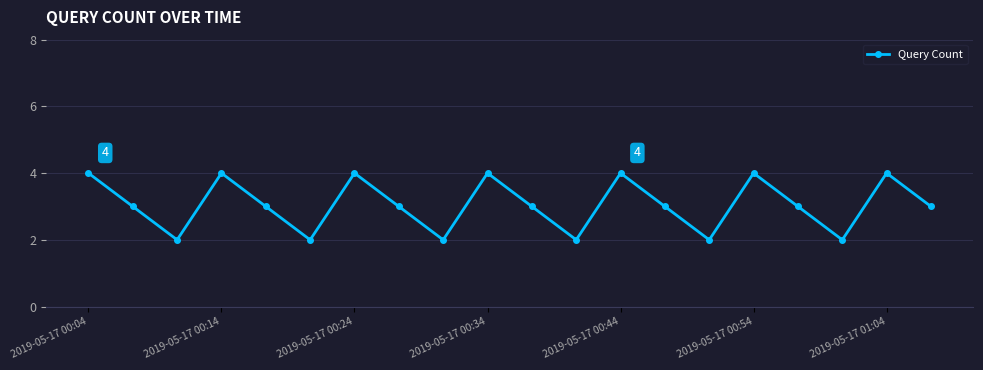

True or false: the data has more than 1 interior local peaks.

True